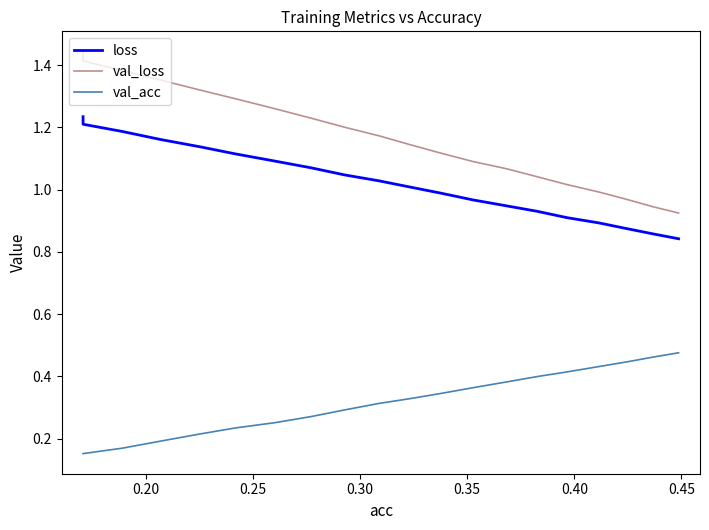

How many data points does each series have?

20